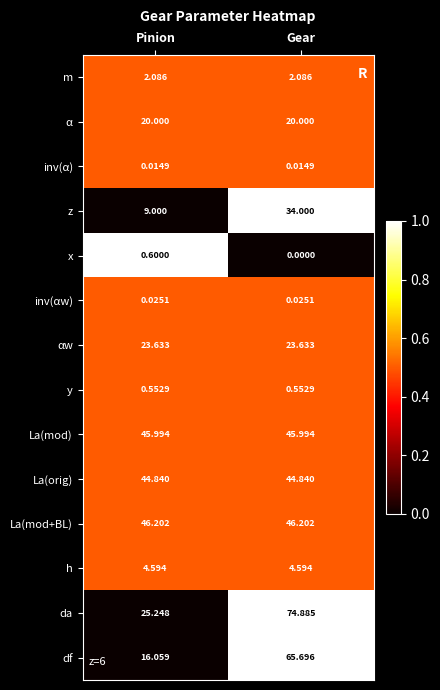

Which label corresponds to the smallest value in the chart?

Gear